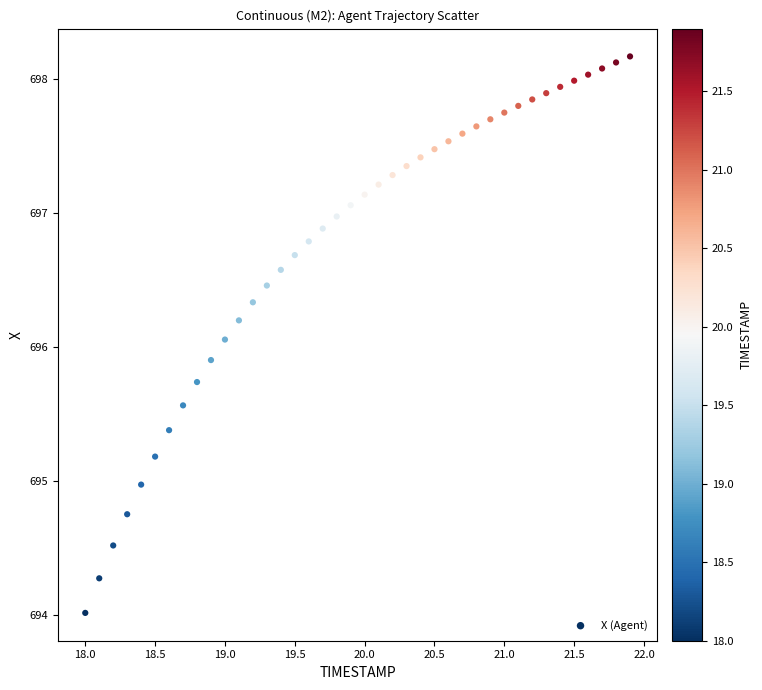

What is the range of X values (max minus min)?

3.9